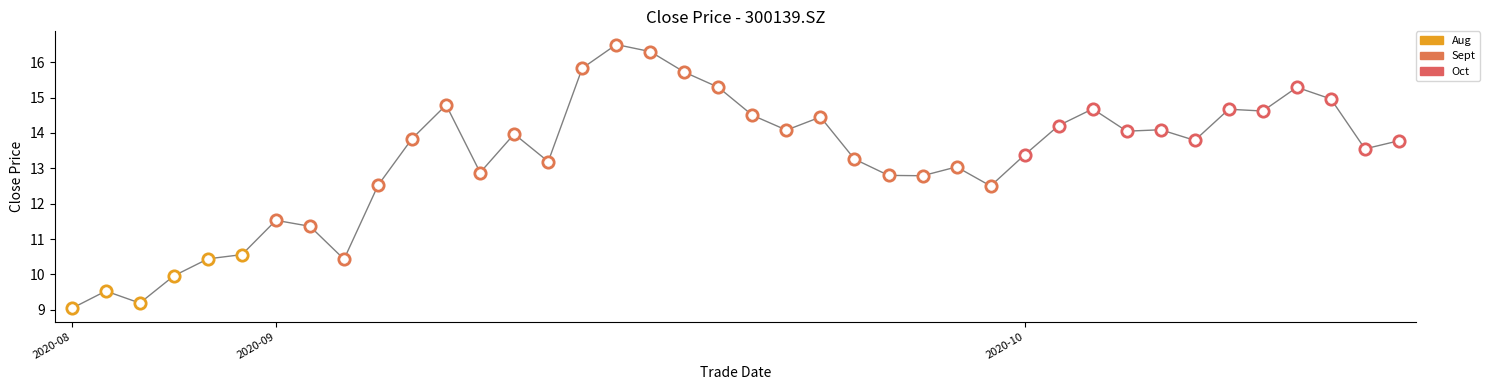

What is the minimum value shown in the chart?

9.0